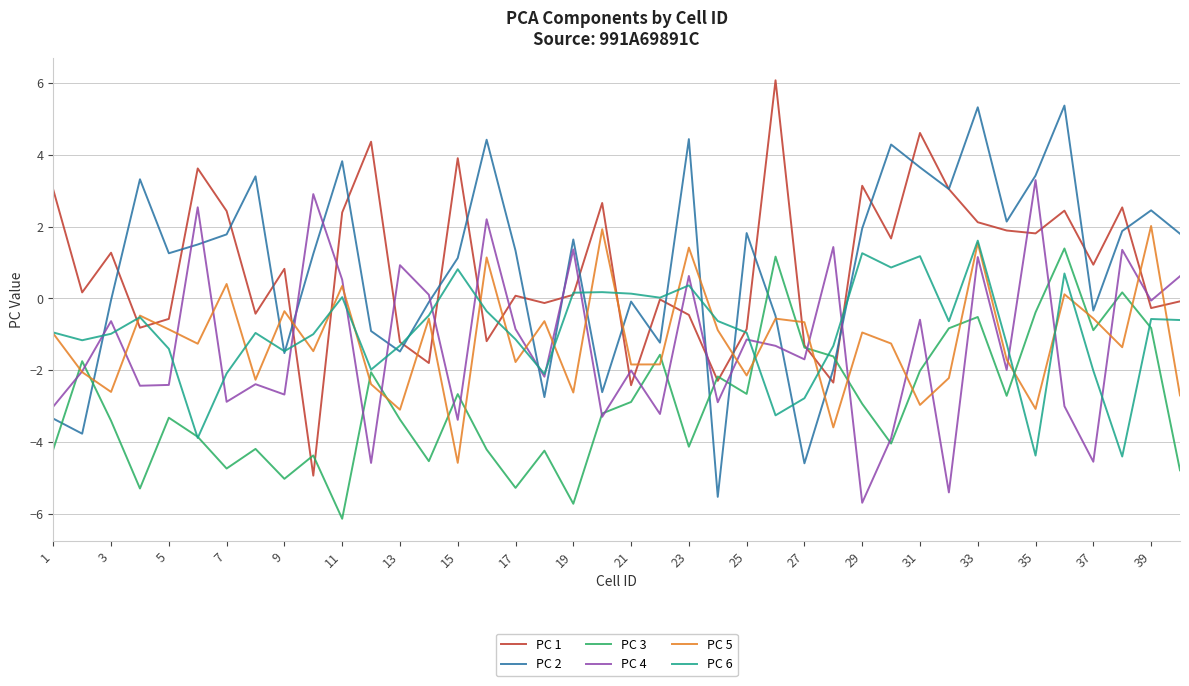

What is the minimum value for PC 5?

-4.6